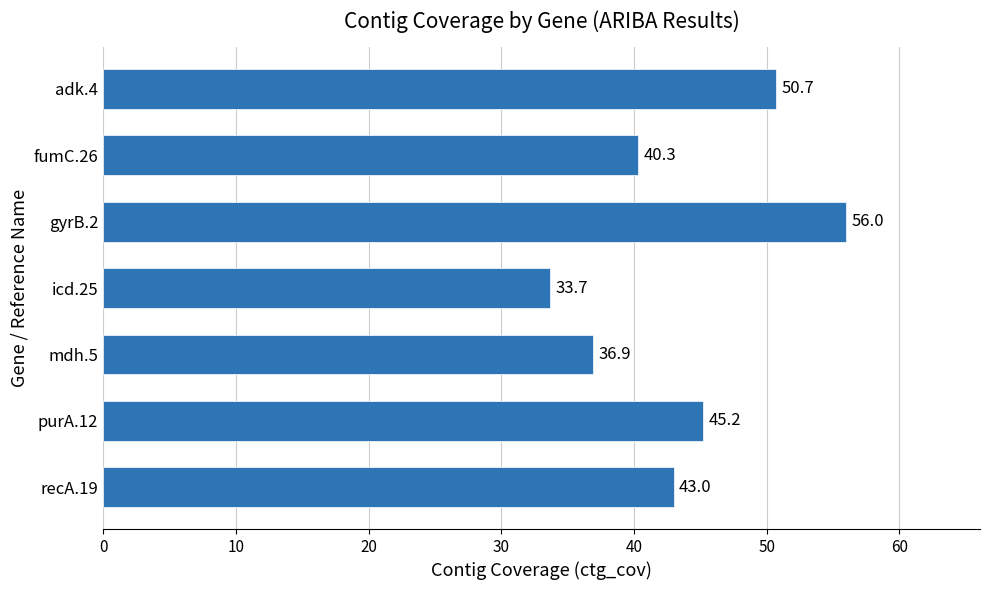

The chart shows a value of 40.3 at fumC.26. True or false?

True